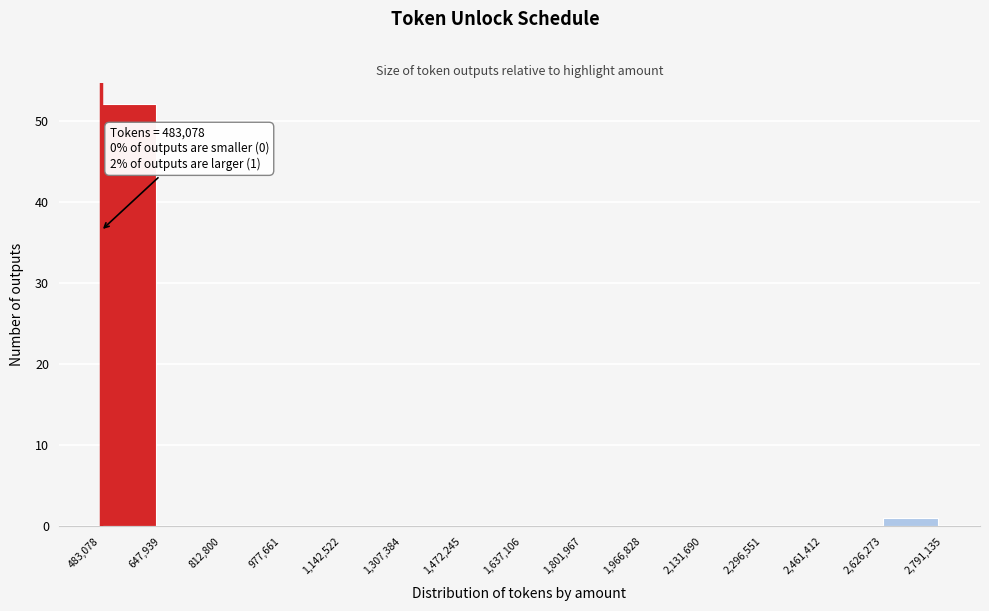

Over which range of the x-axis is the bar tallest?

483,078 to 647,939